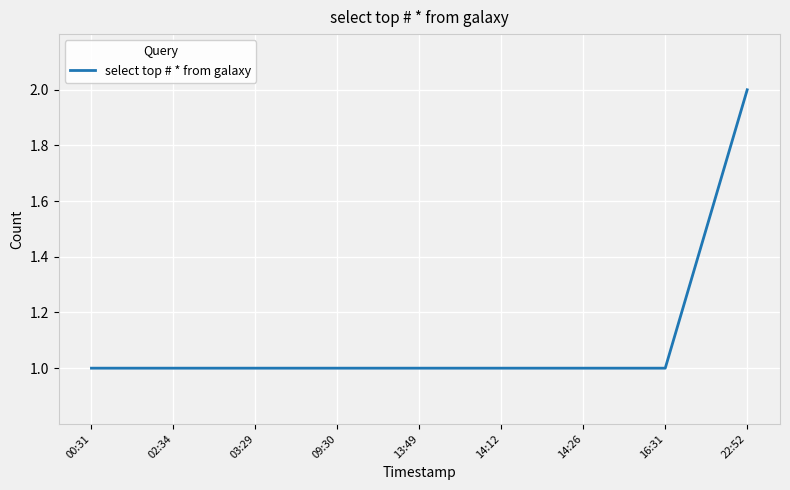

Does the chart have visible grid lines?

Yes